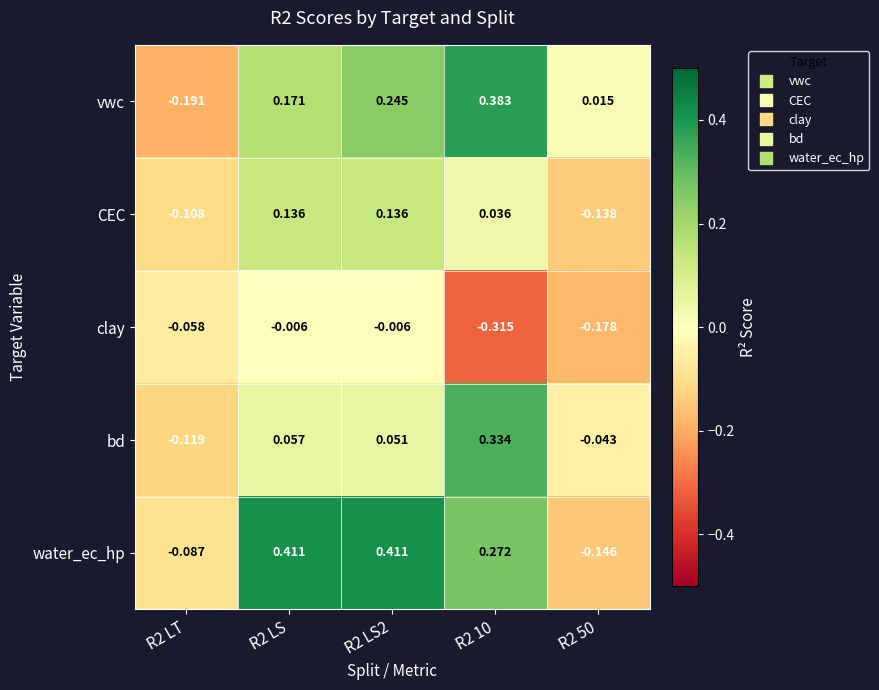

Rank the series at R2 LT from highest to lowest value.

clay, water_ec_hp, CEC, bd, vwc